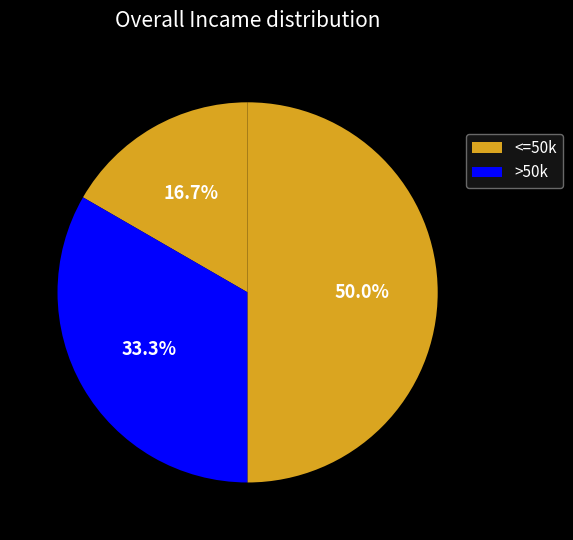

Count the number of slices in the pie.

3